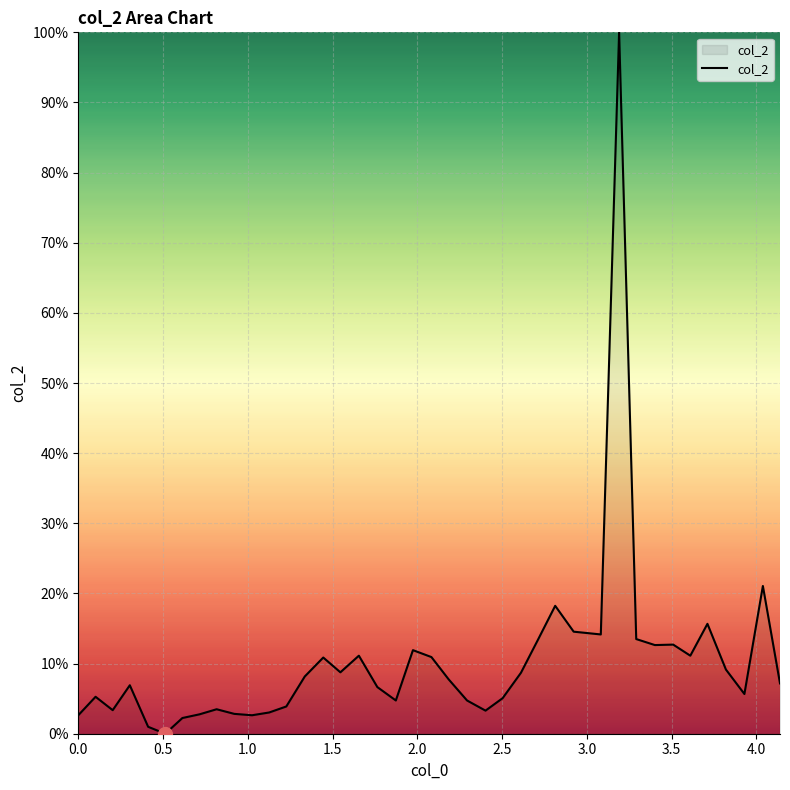

What is the greatest value displayed?

100.0